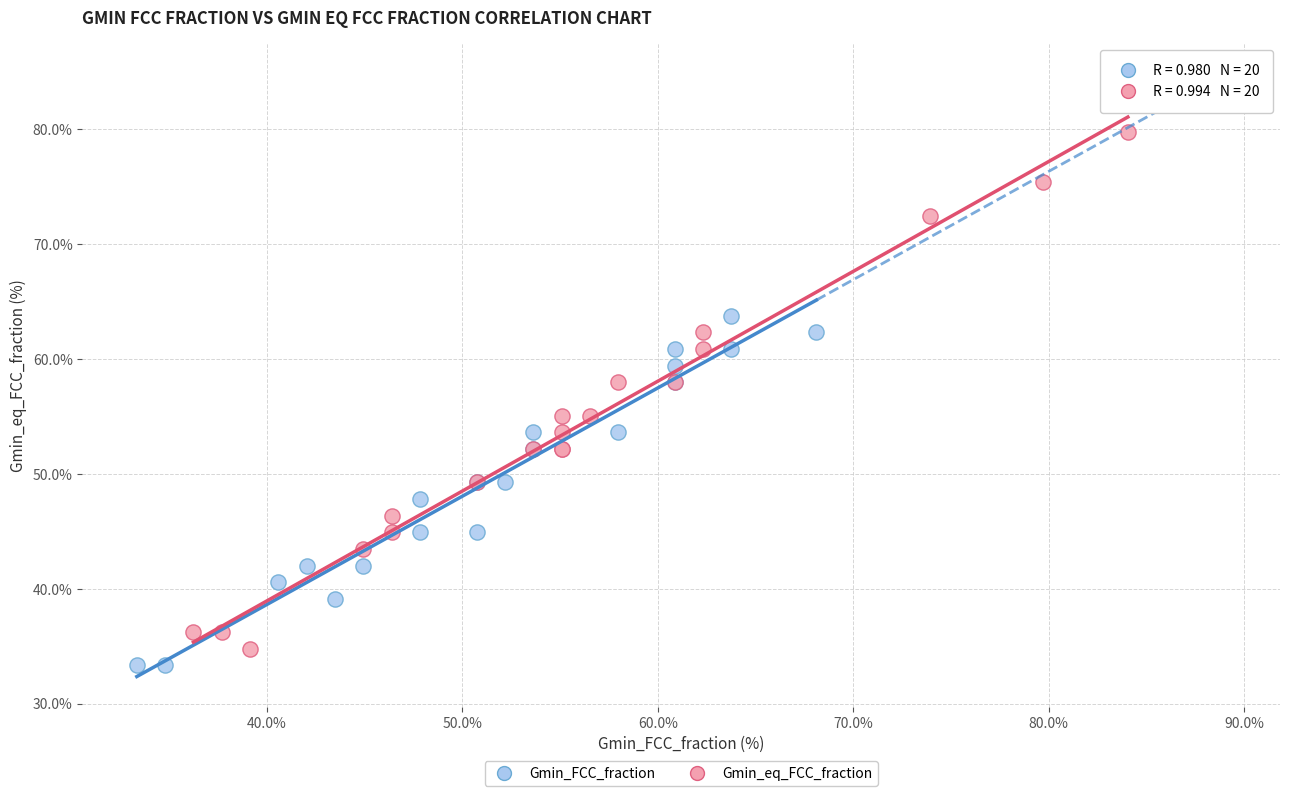

Which series contains the lowest Y value?

Gmin_FCC_fraction